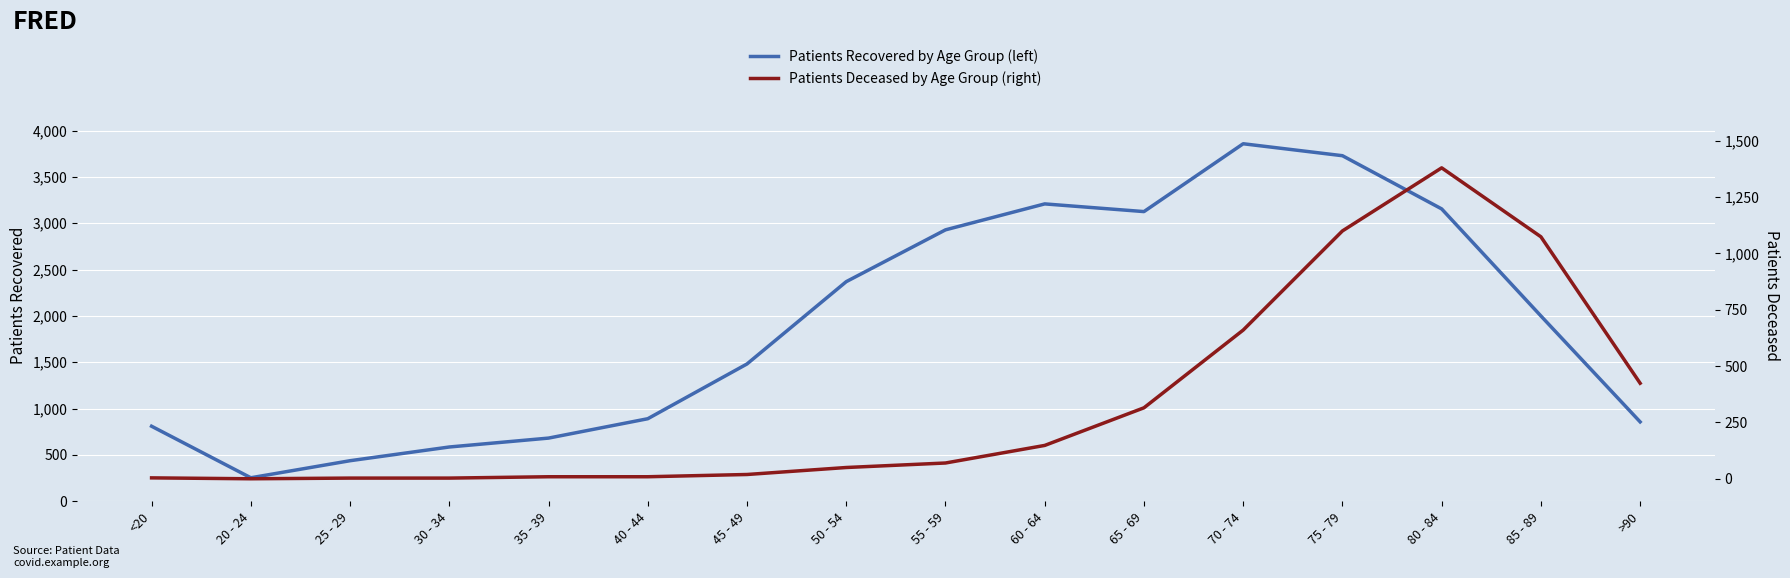

Rank the series at 55 - 59 from highest to lowest value.

Patients Recovered by Age Group (left), Patients Deceased by Age Group (right)